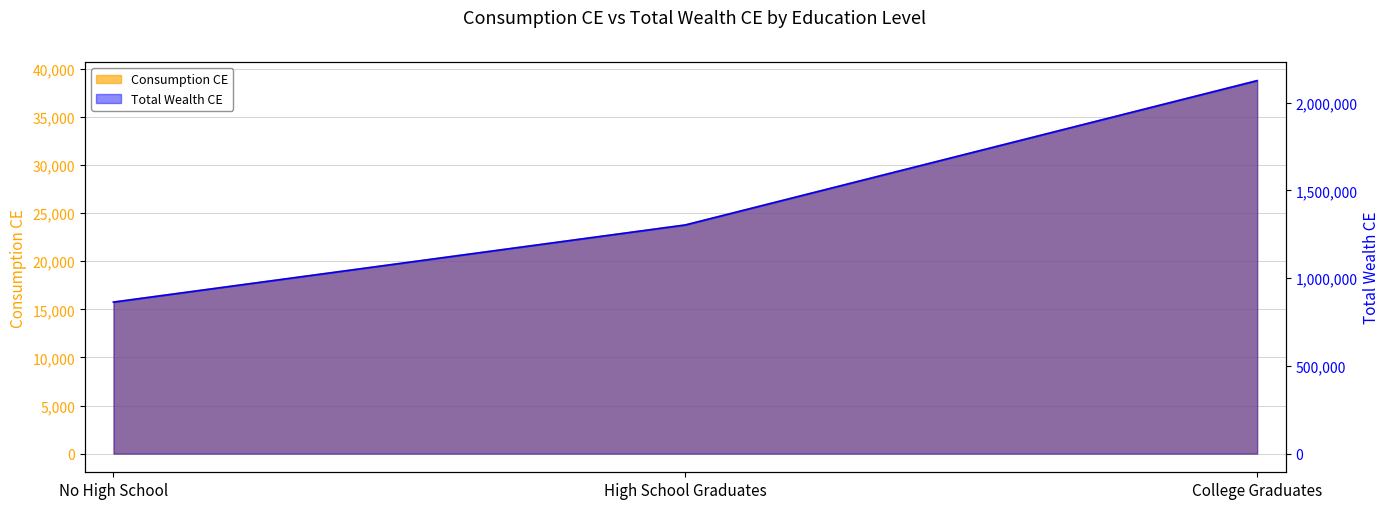

Is it true that Total Wealth CE equals 23776.0 at High School Graduates?

True